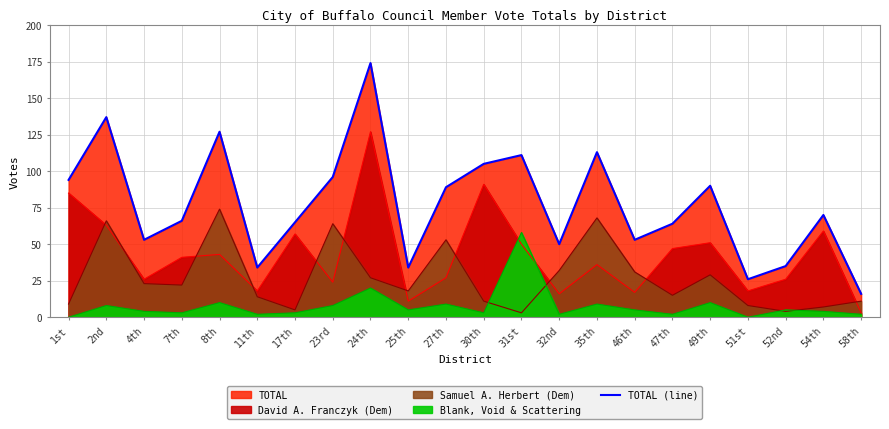

What is the label of the 15th point from the right?

23rd